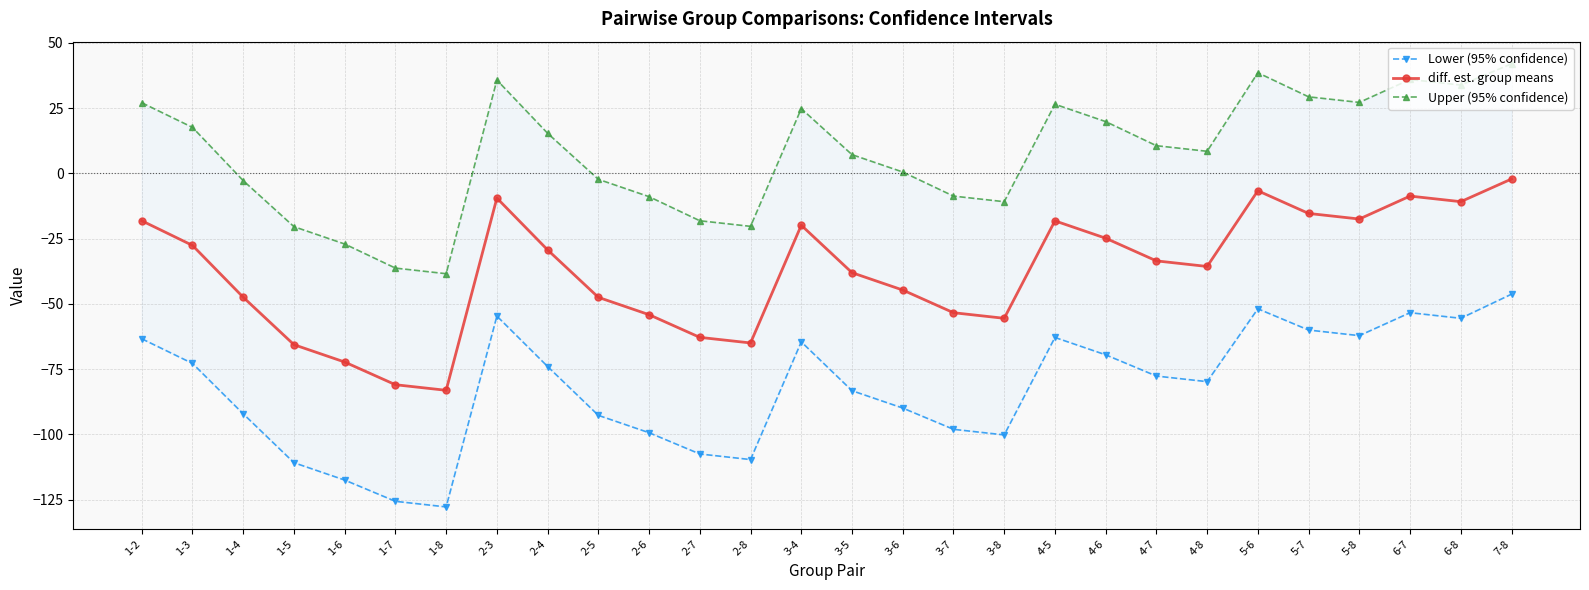

What is the total value across all series at 2-7?

-188.5